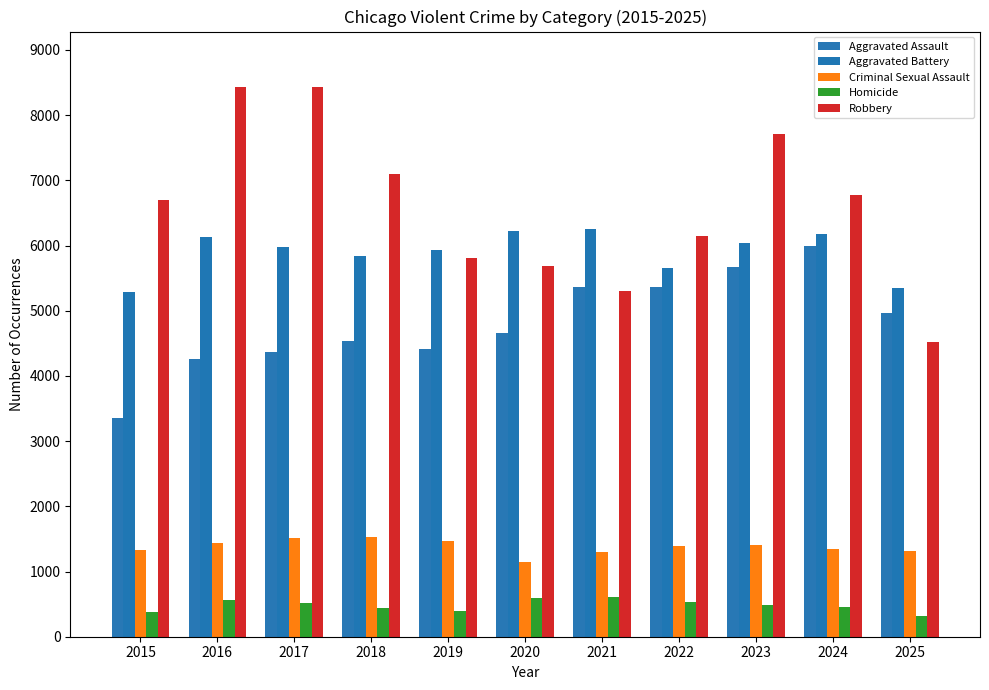

What are all the series names shown in the legend?

Aggravated Assault, Aggravated Battery, Criminal Sexual Assault, Homicide, Robbery